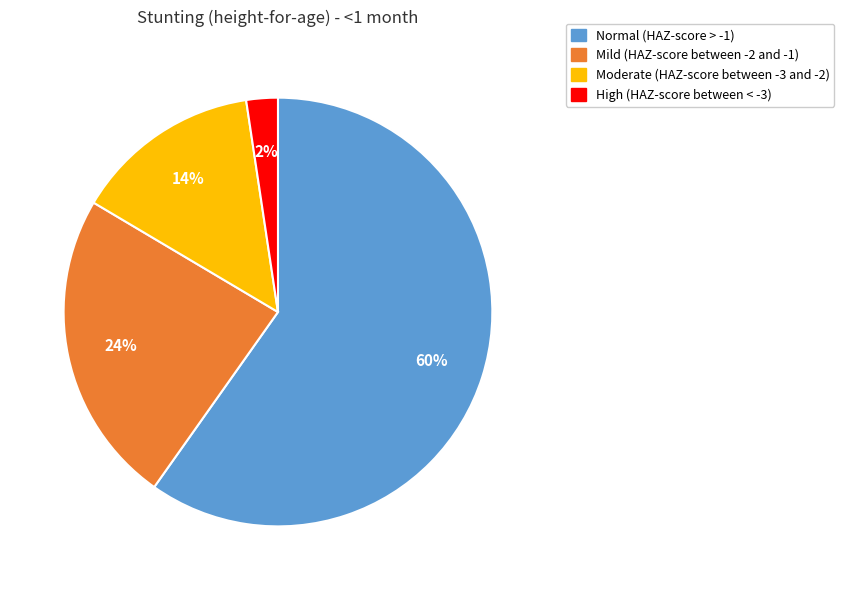

Count the number of slices in the pie.

4